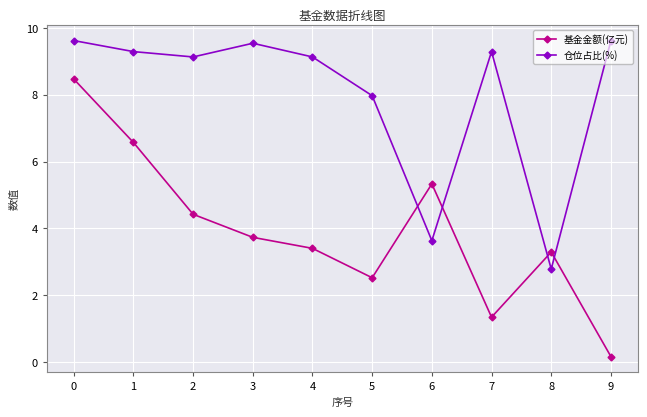

True or false: 基金金额(亿元) and 仓位占比(%) intersect in this chart.

True